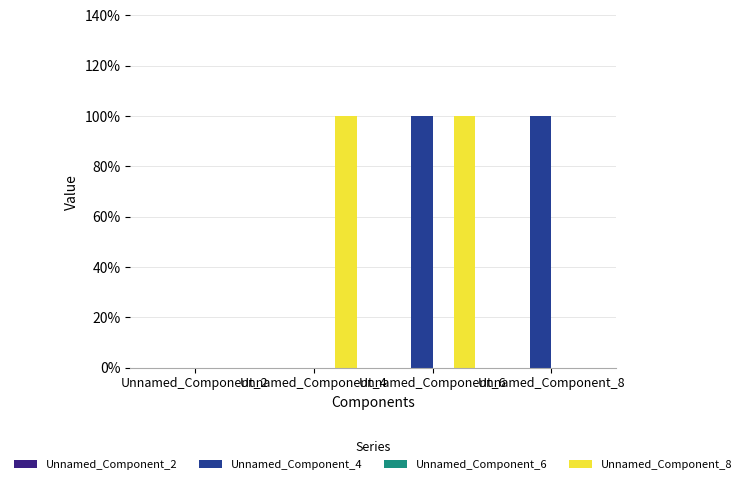

What is the difference between the maximum and minimum values in the Unnamed_Component_4 series?

1